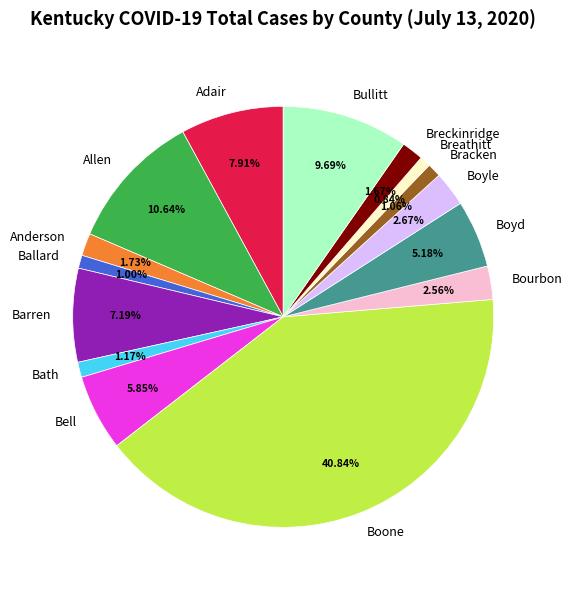

What is the total percentage of Allen and Bourbon?

13.2%